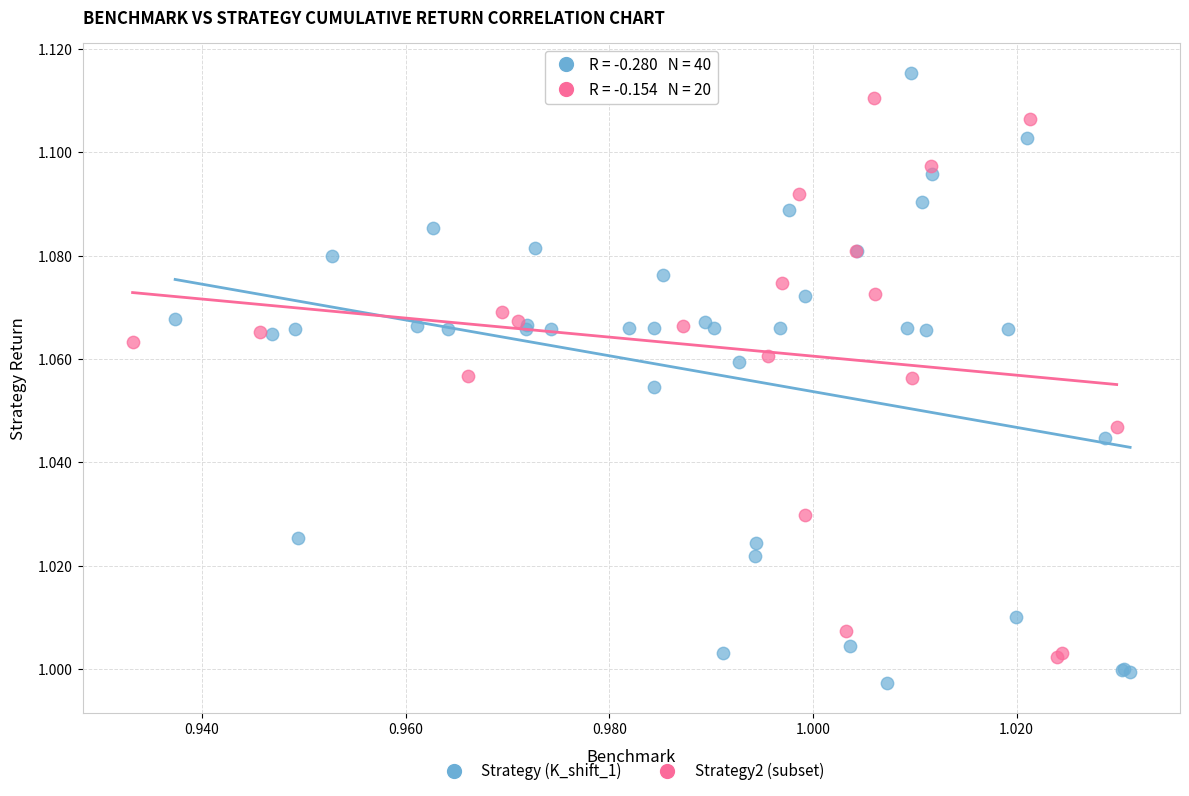

Which series has the widest spread of Y values?

Strategy (K_shift_1)